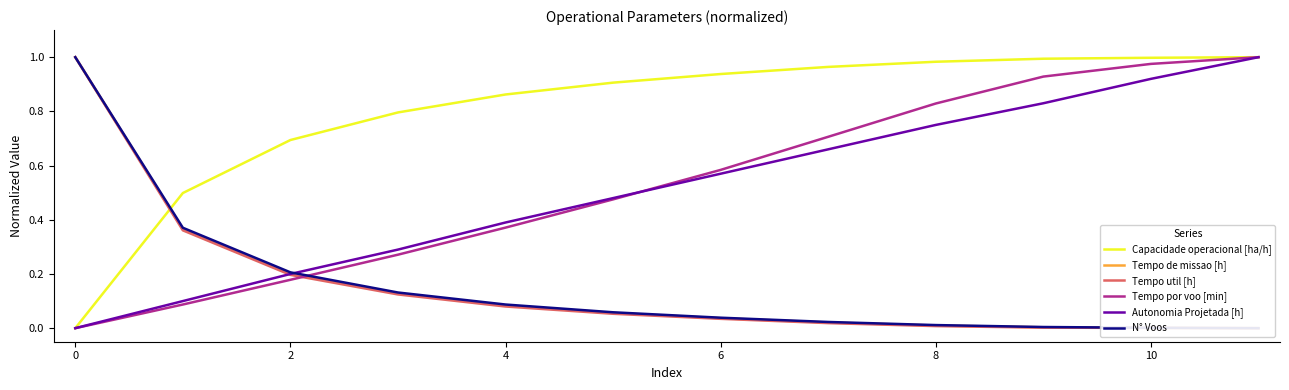

After their last crossing, which series has the higher values: Autonomia Projetada [h] or Tempo por voo [min]?

Tempo por voo [min]